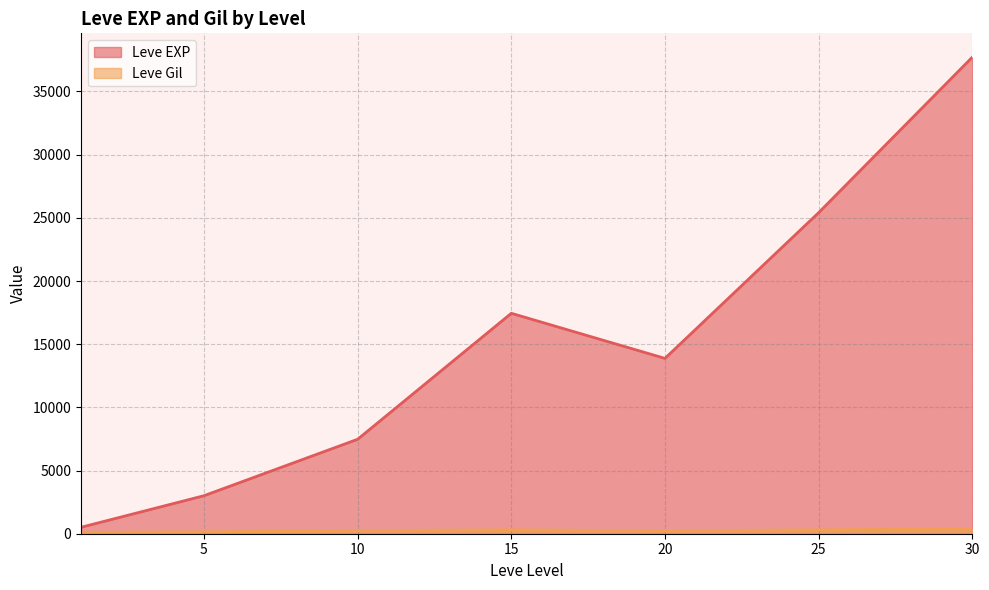

Which category has the lowest value across all series?

1